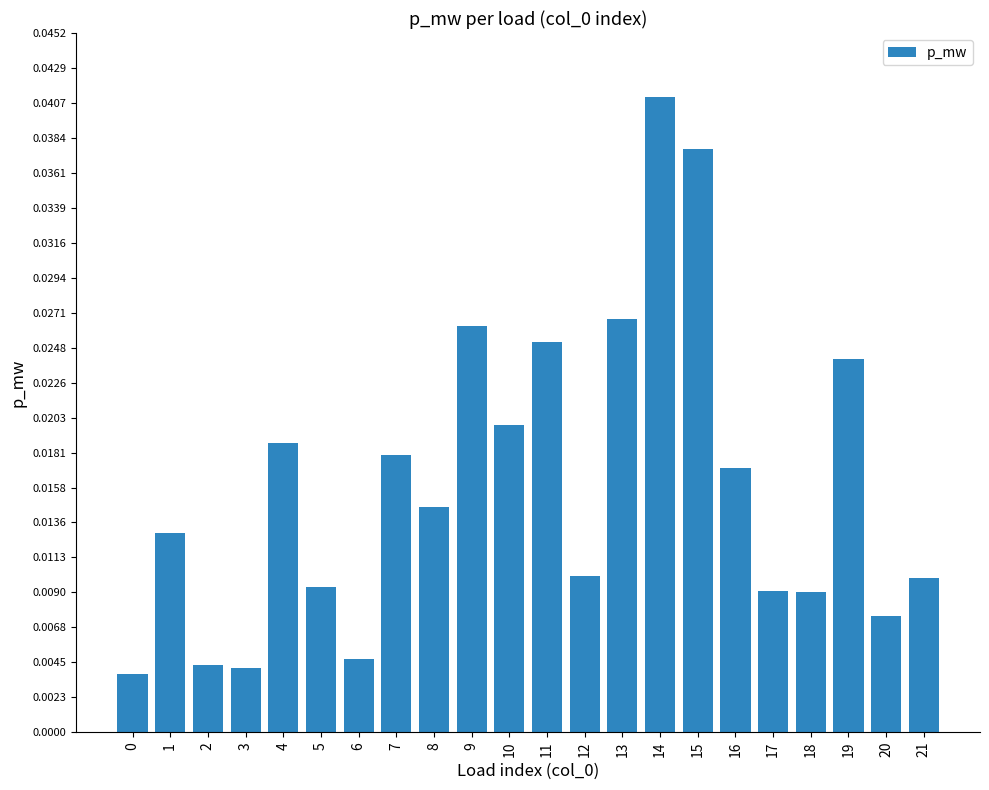

Which category has the highest value across all series?

14